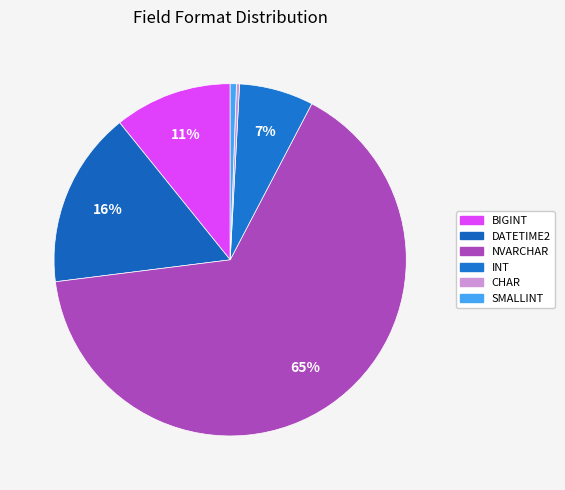

Between DATETIME2 and NVARCHAR, which is larger?

NVARCHAR